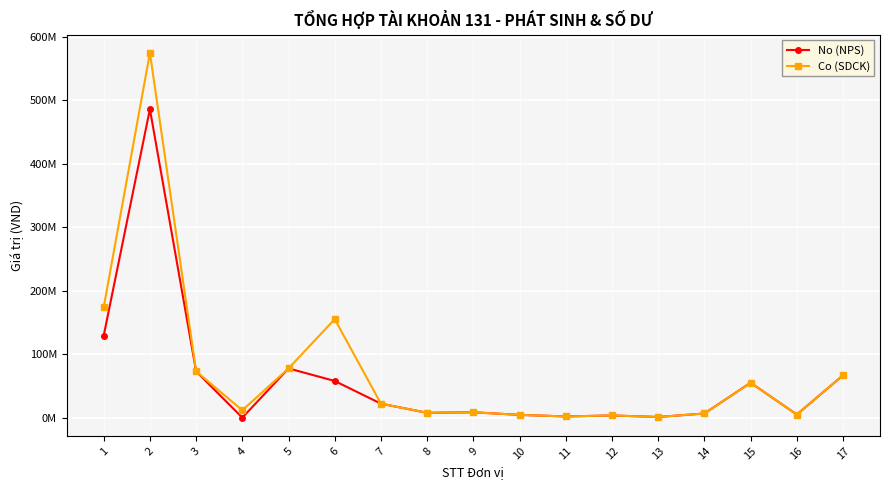

True or false: Co (SDCK) and No (NPS) intersect in this chart.

False